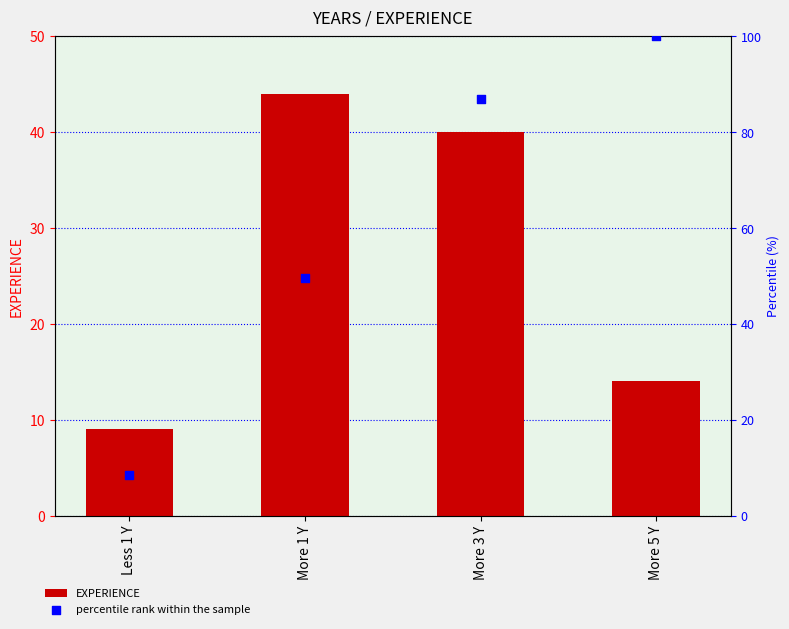

Which series has the largest total across all categories?

percentile rank within the sample